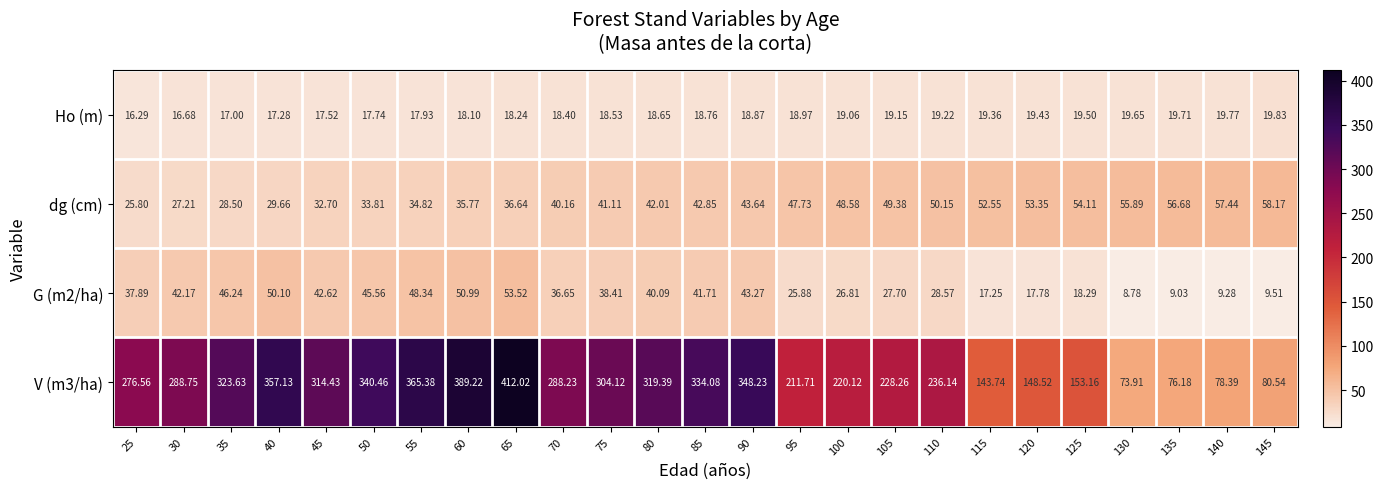

Is the value of Ho (m) at 110 greater than the value of dg (cm) at 90?

No